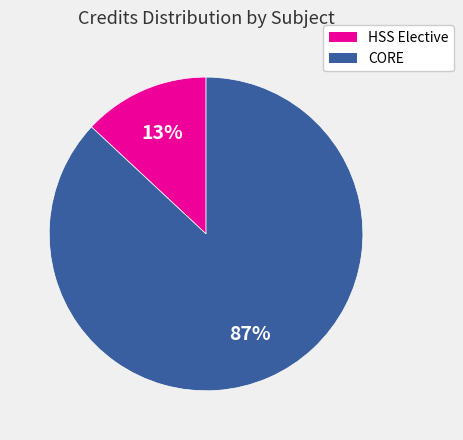

To the nearest percent, what is the difference between the largest and smallest slice percentages?

74%